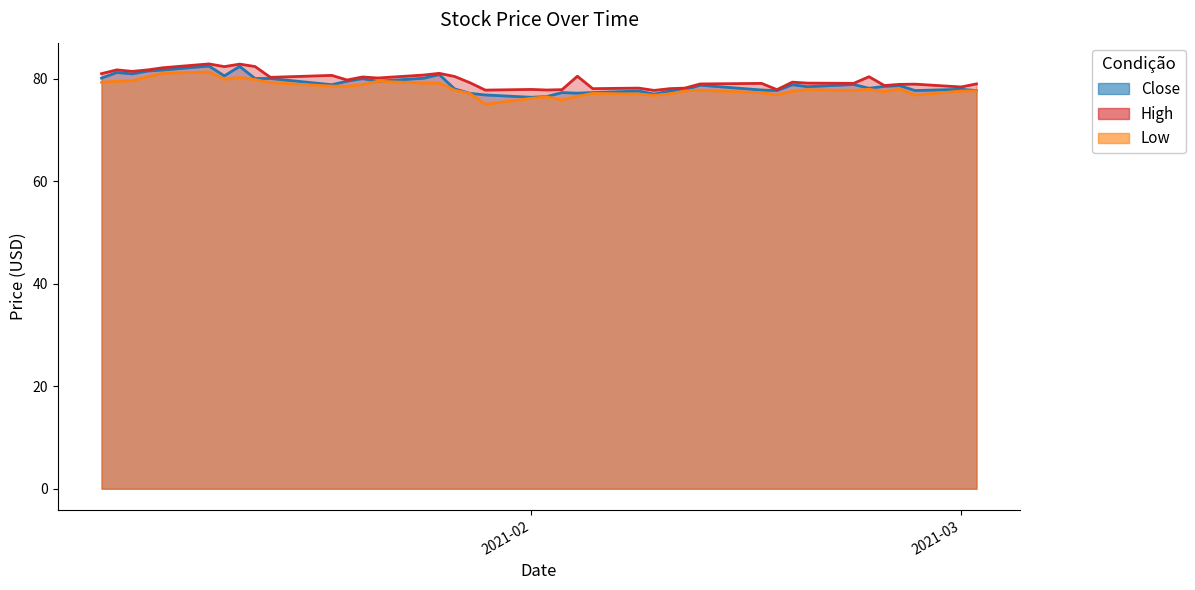

How many values in the High series exceed 79?

24